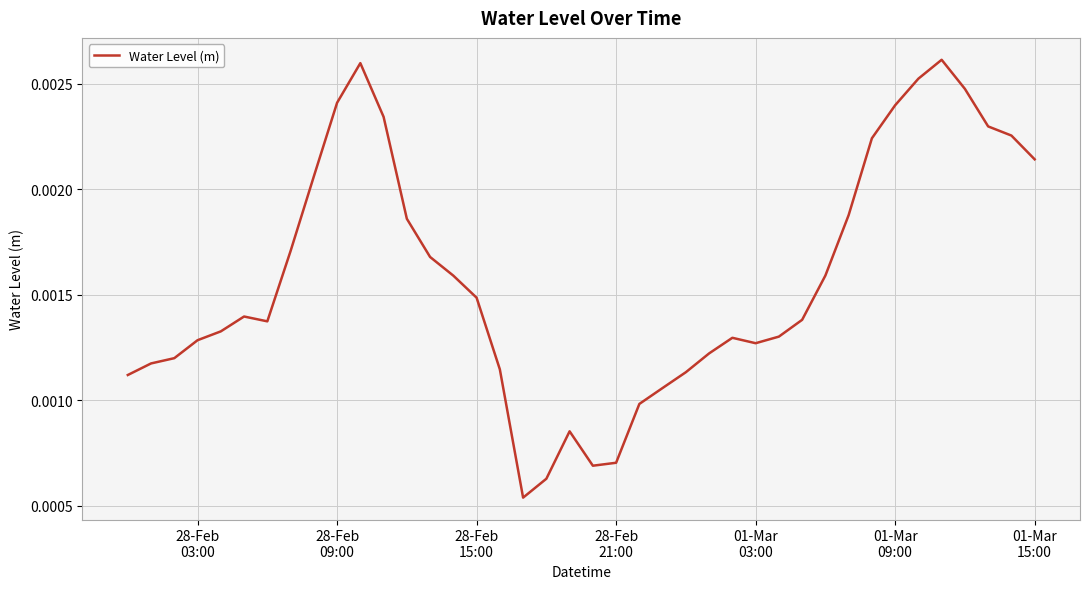

How many lines are shown in the chart?

1